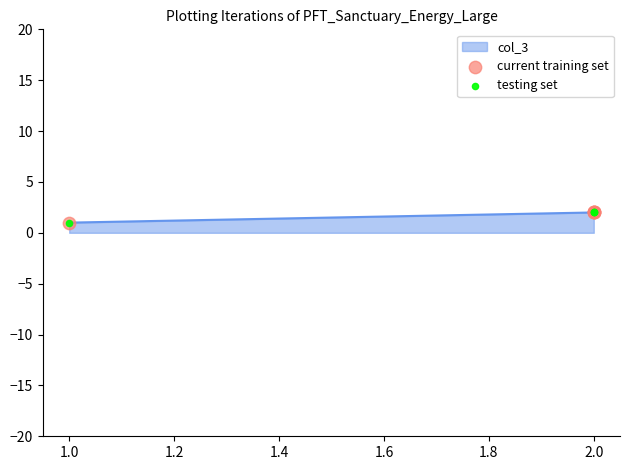

Approximately how many times larger is the value at 1 compared to 2?

0.5